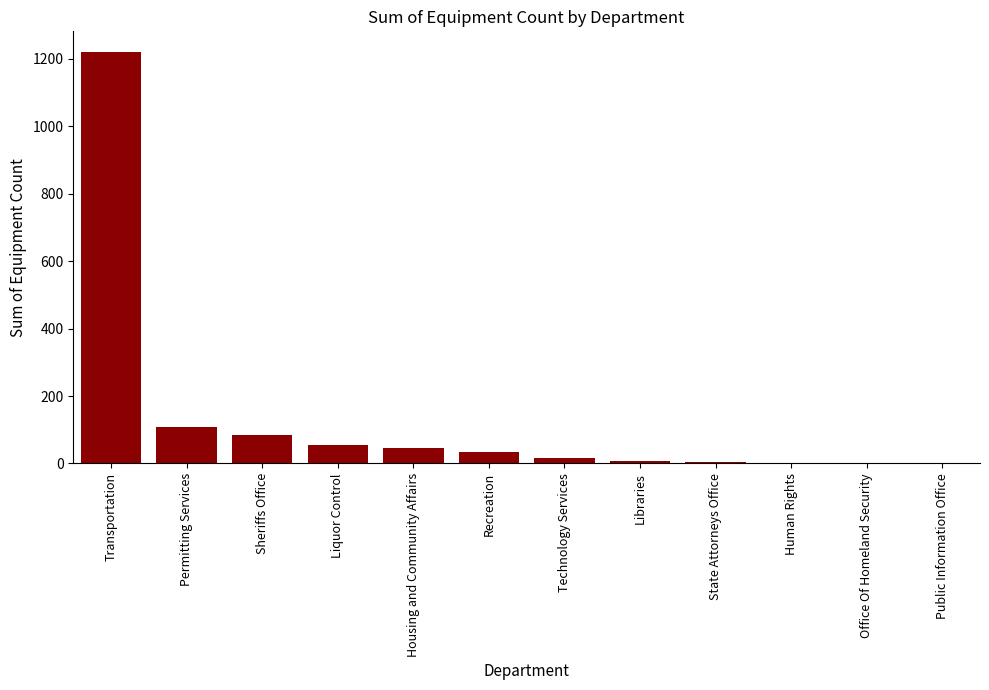

What is the sum of the values at Recreation and Liquor Control?

91